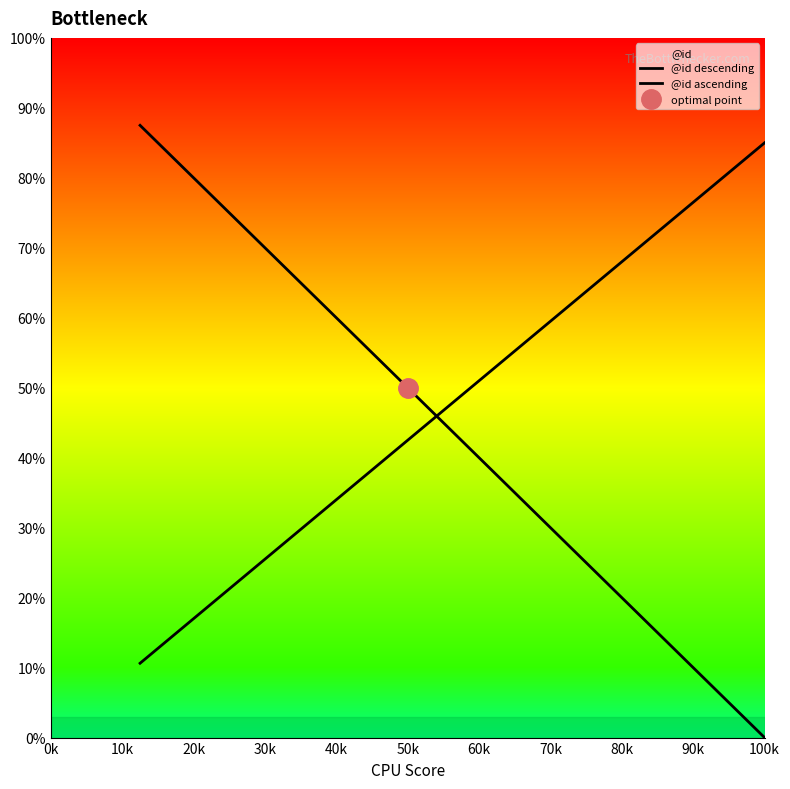

At 60k, list the series in order from largest to smallest.

@id ascending, @id descending